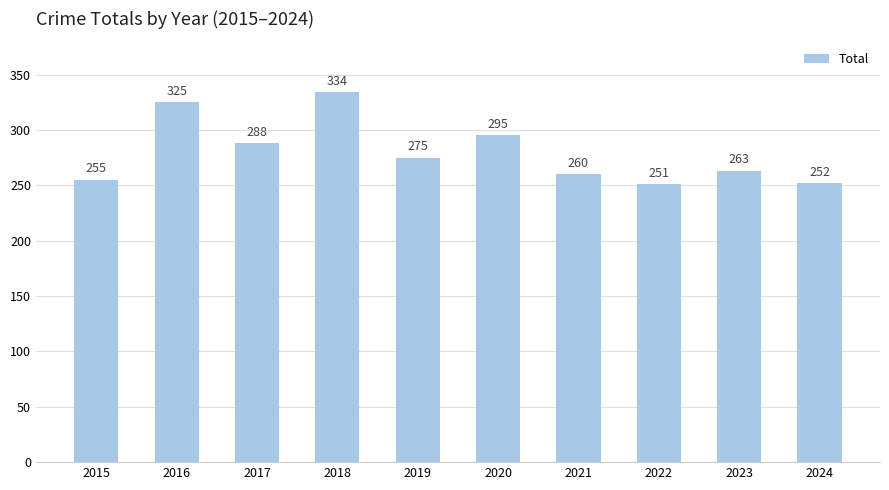

What is the value of the 3rd bar from the left?

288